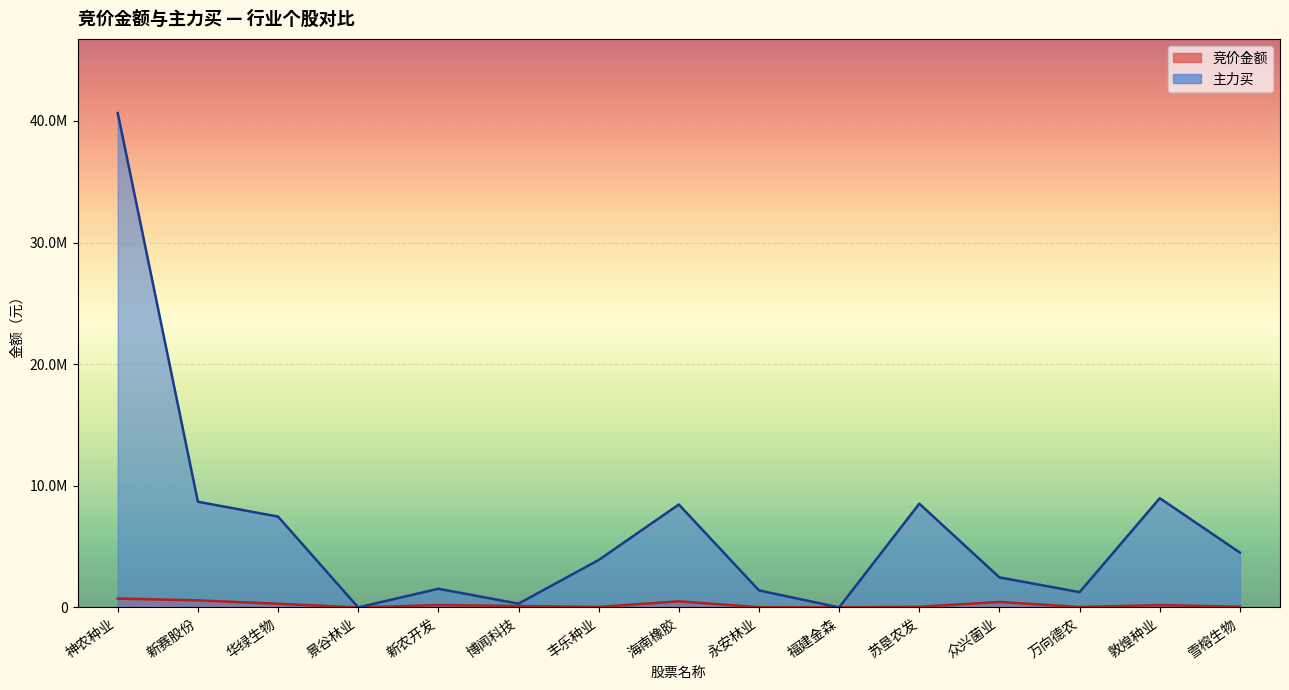

Which series changed the most between 新赛股份 and 景谷林业?

主力买